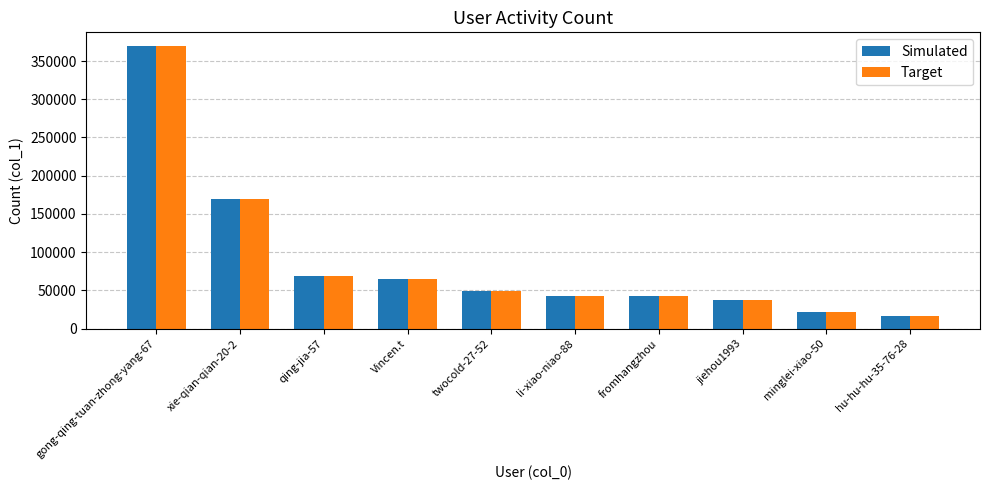

What is the total value across all series at minglei-xiao-50?

43894